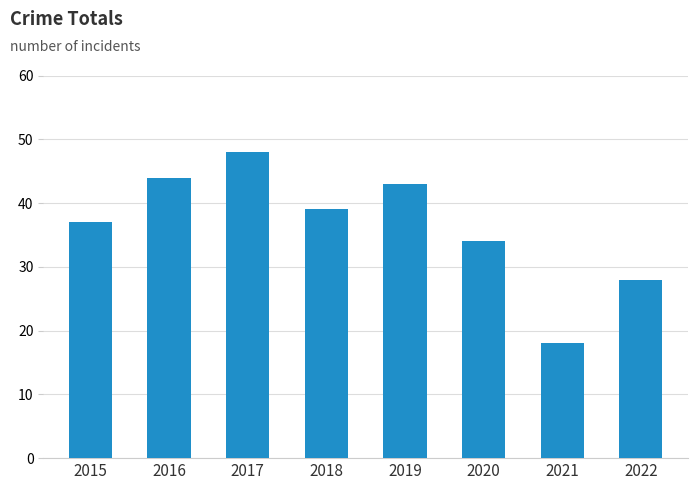

Count the number of data series in this chart.

1